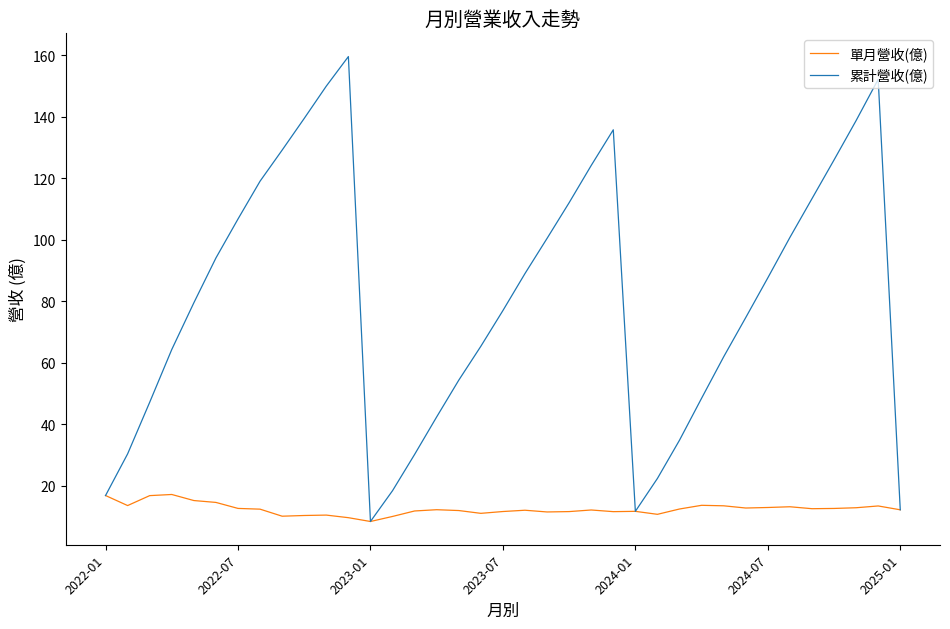

Rank the series by their average value, from highest to lowest.

累計營收(億), 單月營收(億)